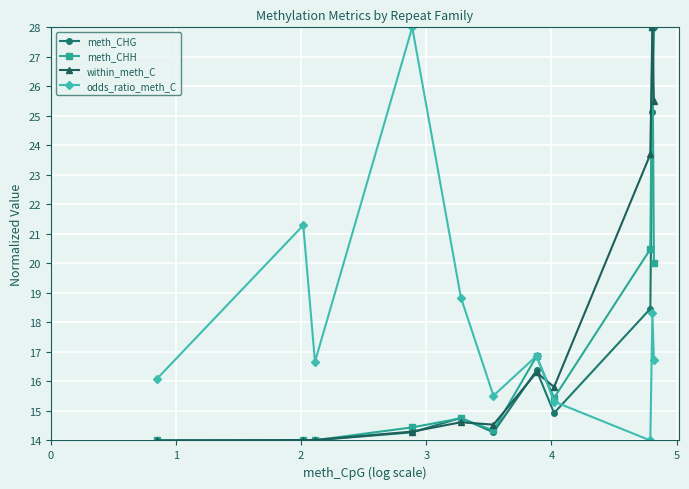

What is the difference between the maximum and minimum values in the odds_ratio_meth_C series?

14.0